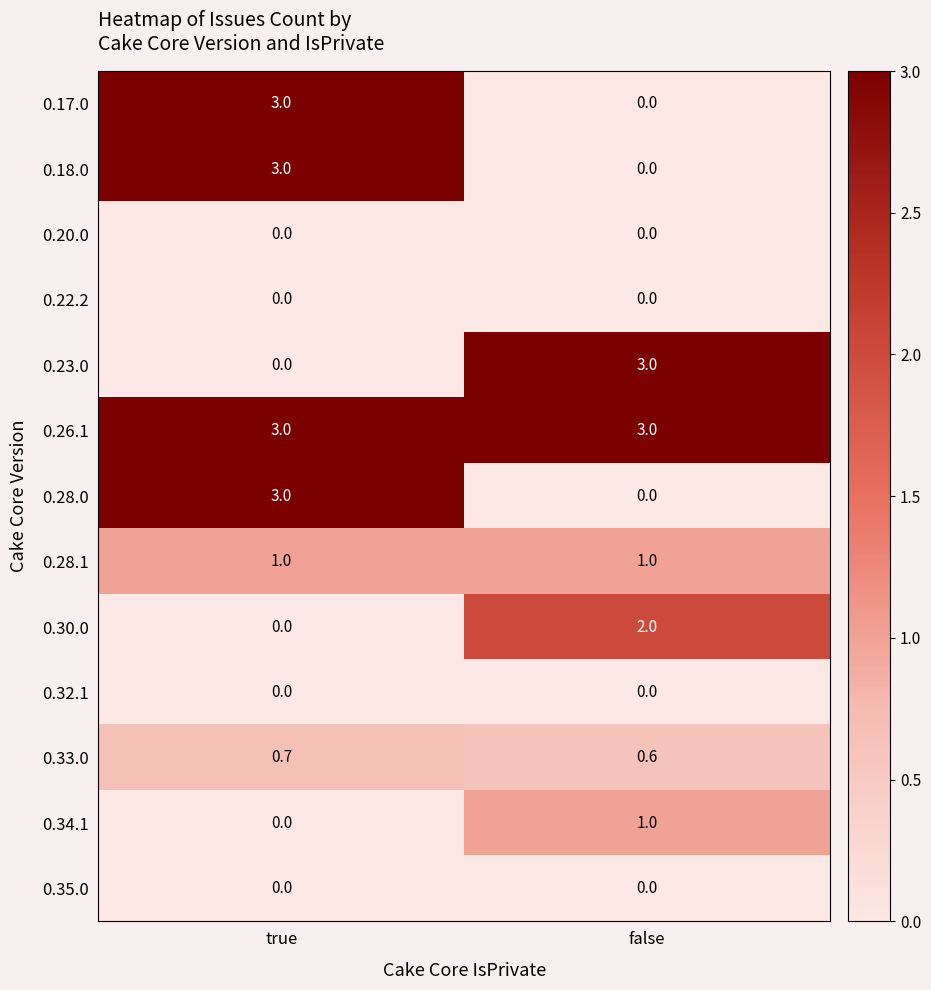

At which label does 0.30.0 reach its minimum?

true